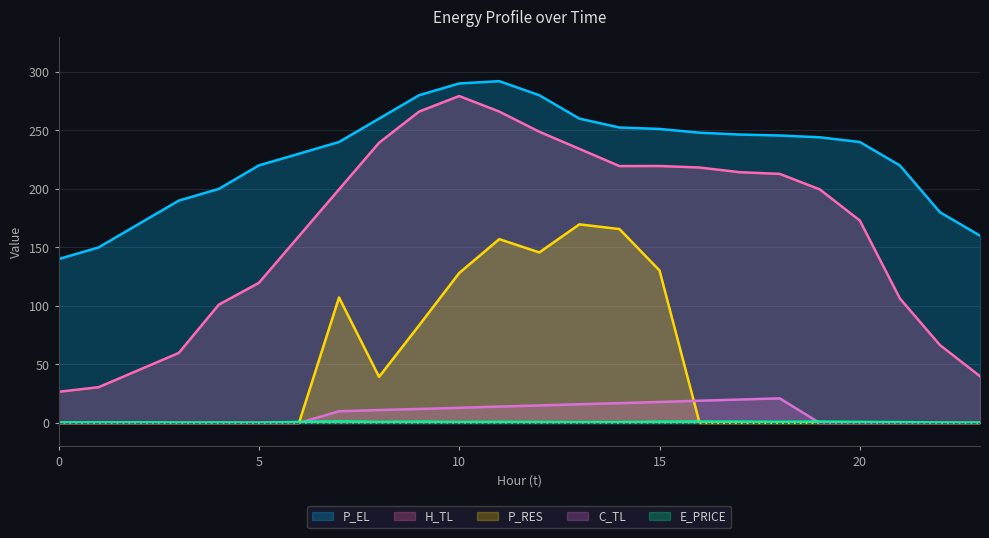

What is the value of the H_TL point at the 11th from the left?

279.3